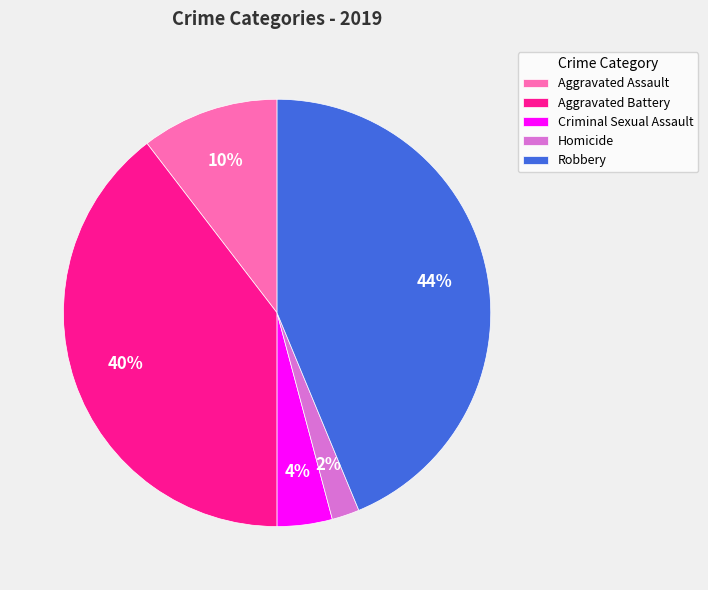

Rank the categories by value from lowest to highest.

Homicide, Criminal Sexual Assault, Aggravated Assault, Aggravated Battery, Robbery